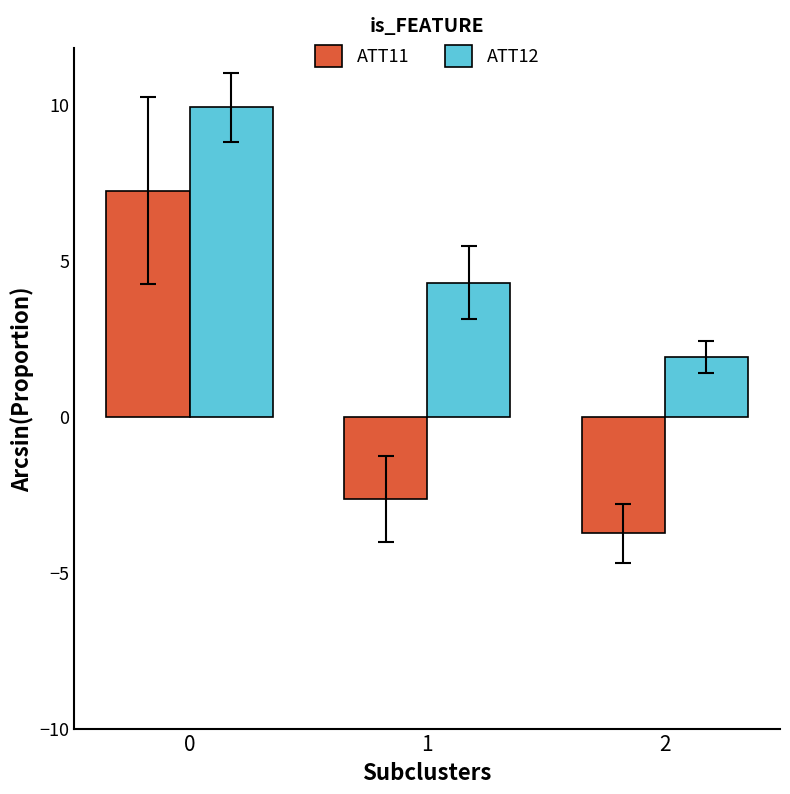

What is the spread (max minus min) of values at 0?

2.7